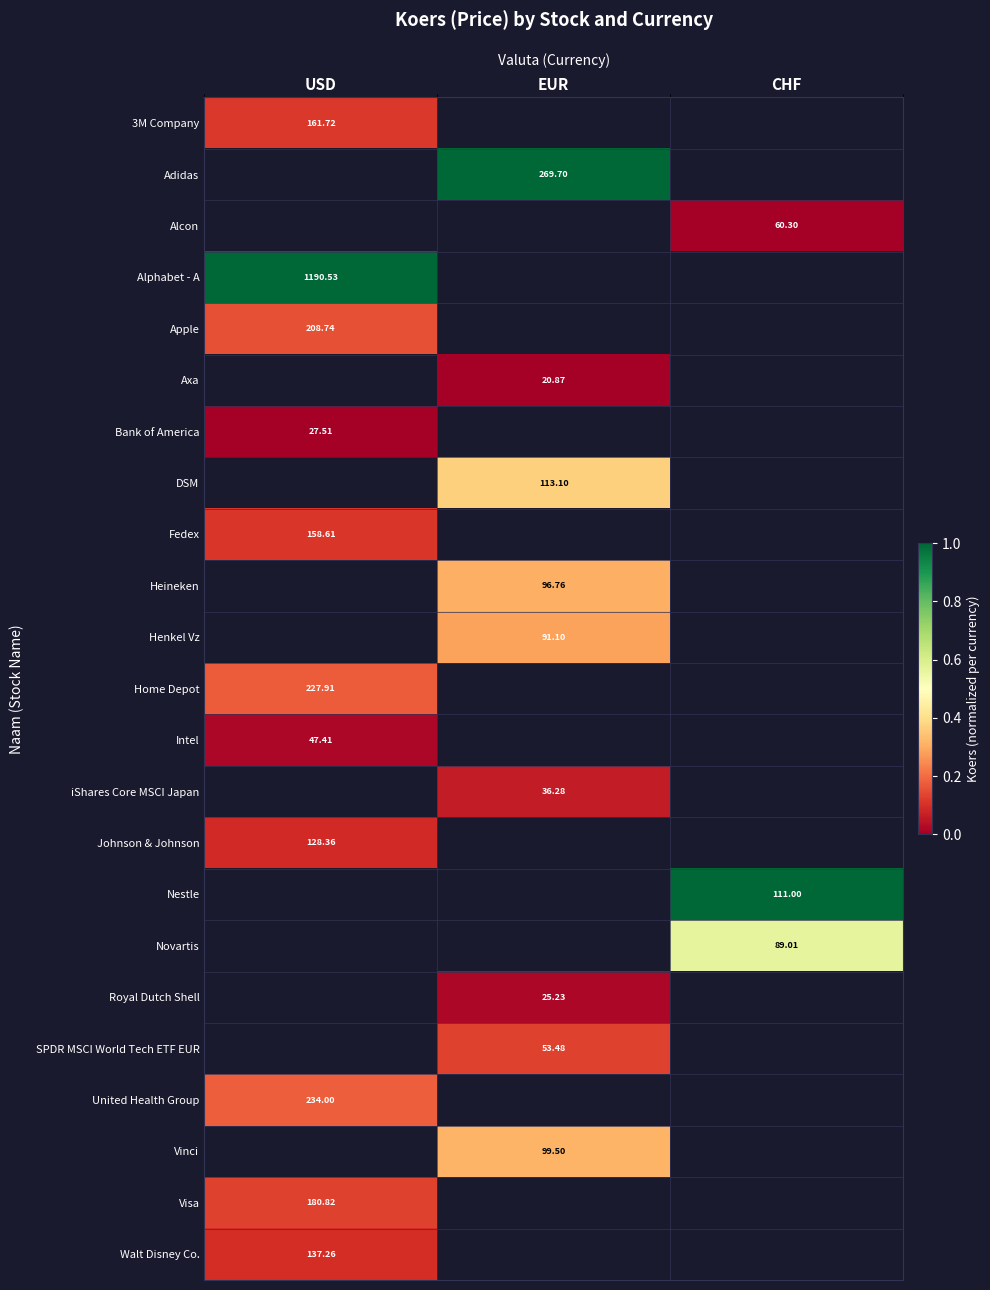

Is the value of Walt Disney Co. at USD greater than the value of iShares Core MSCI Japan at EUR?

Yes